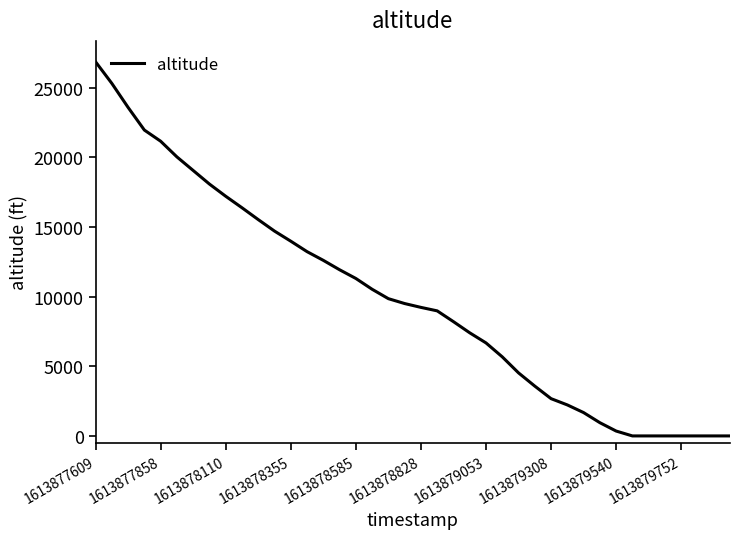

What is the maximum value shown in the chart?

26850